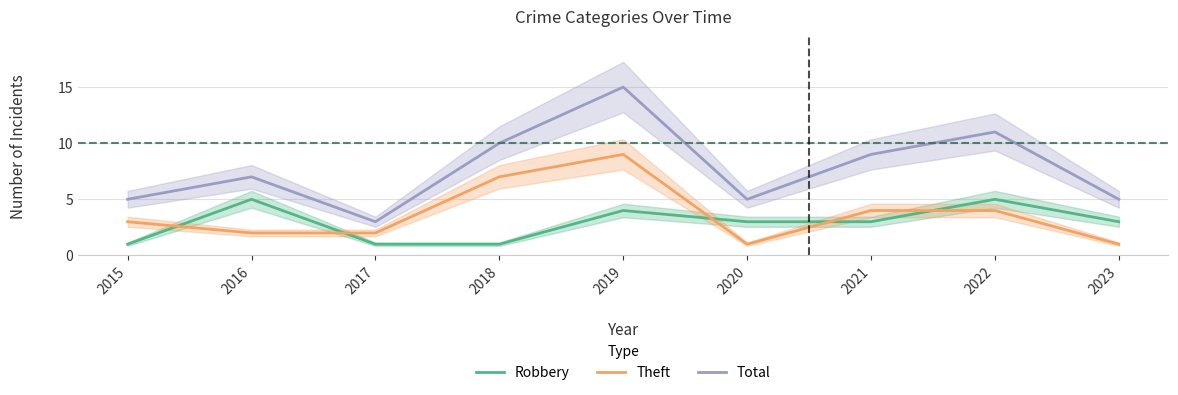

True or false: Robbery and Total intersect in this chart.

False